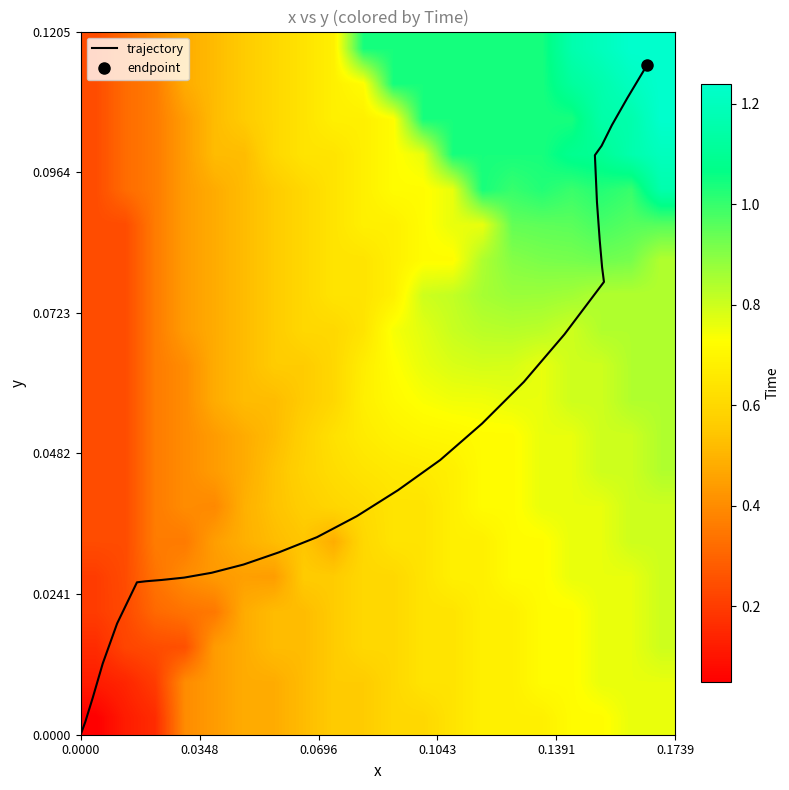

The chart shows a value of 0.0 at 13. True or false?

False